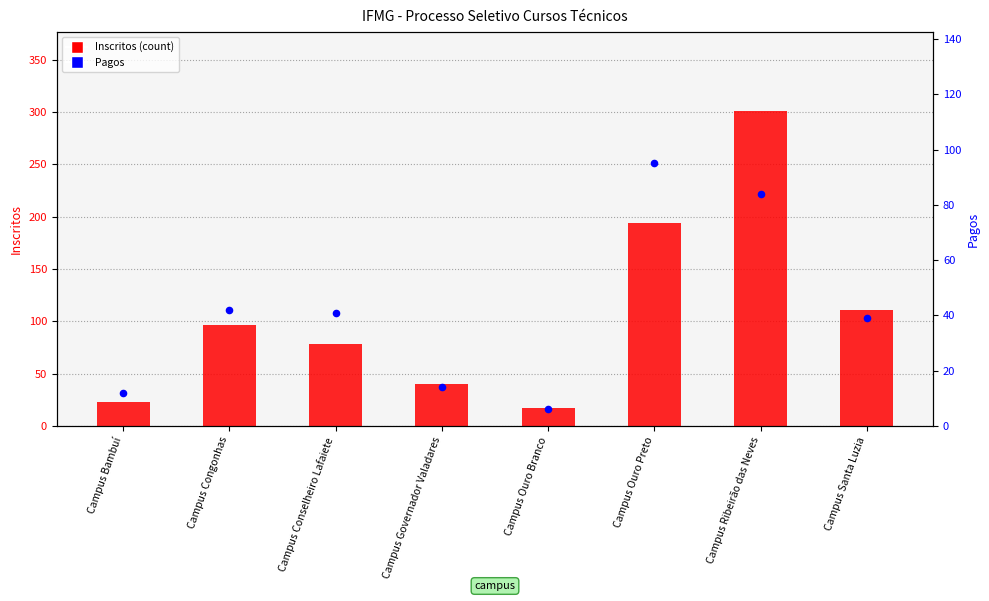

Is the value of Pagos (percentile rank) at Campus Ouro Branco greater than the value of Inscritos (count) at Campus Ouro Branco?

No